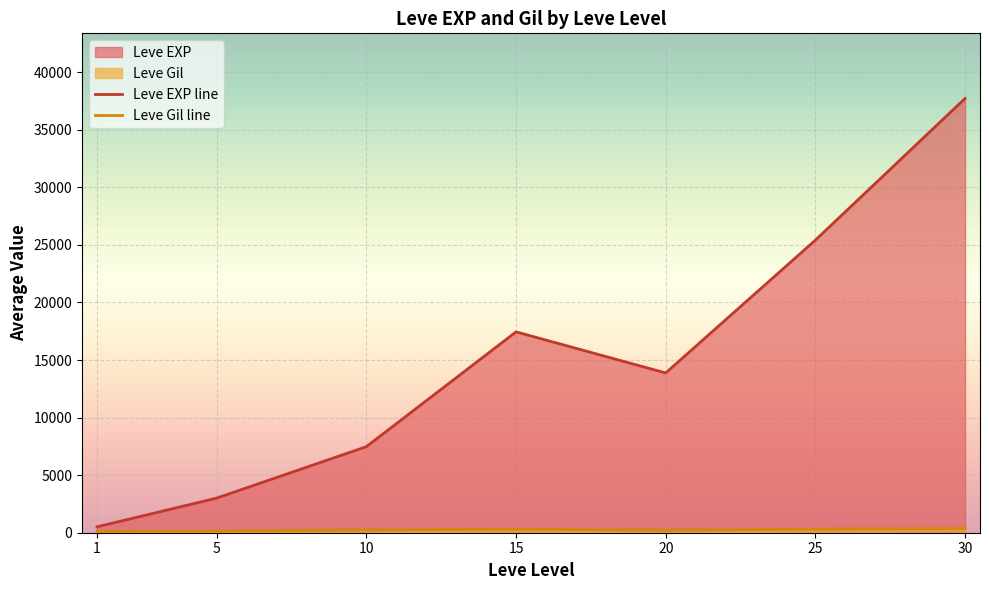

What is the difference between the second highest and second lowest values in the Leve EXP line series?

22401.7